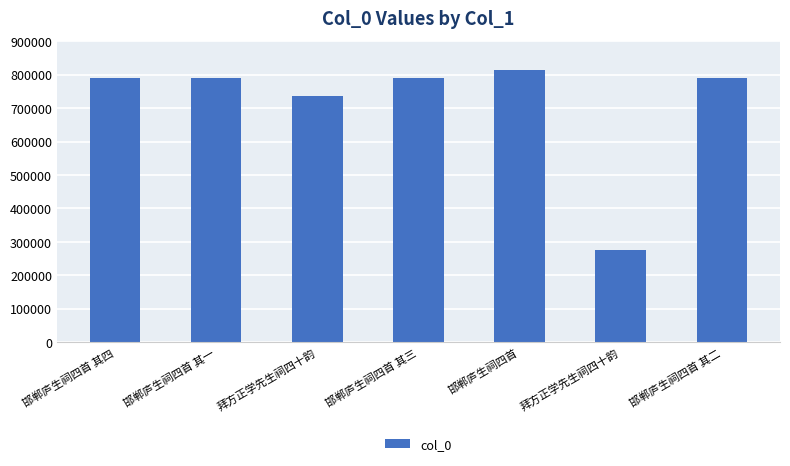

Which category has the highest value across all series?

邯郸庐生祠四首